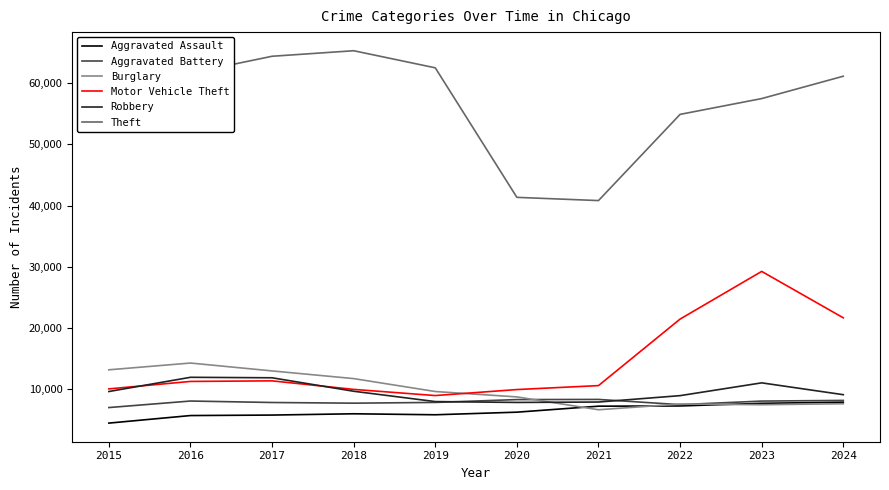

What is the average value of the Aggravated Battery series?

7896